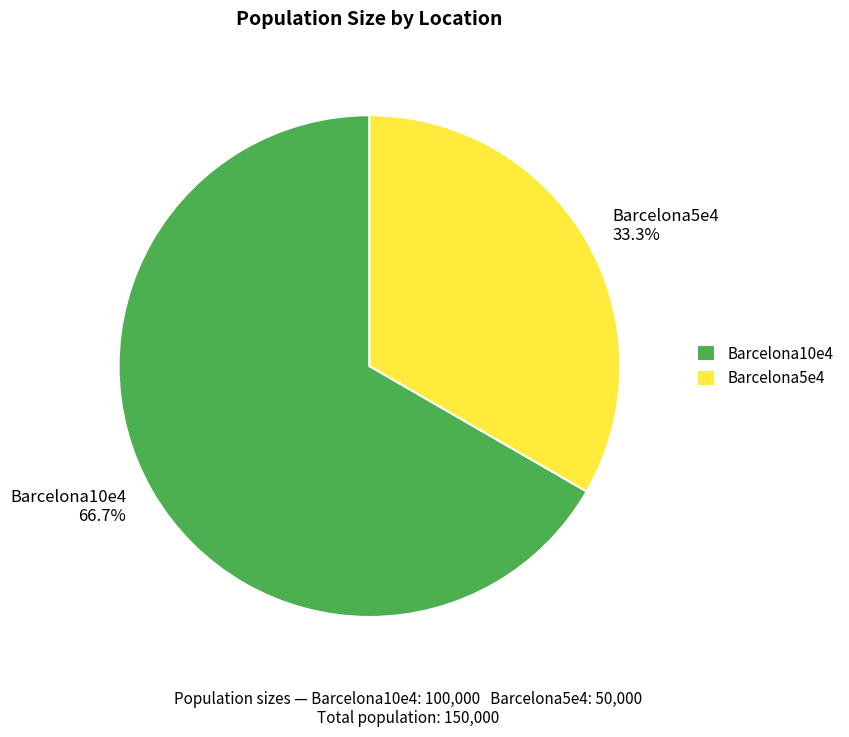

What portion of the pie excludes Barcelona10e4?

33.3%